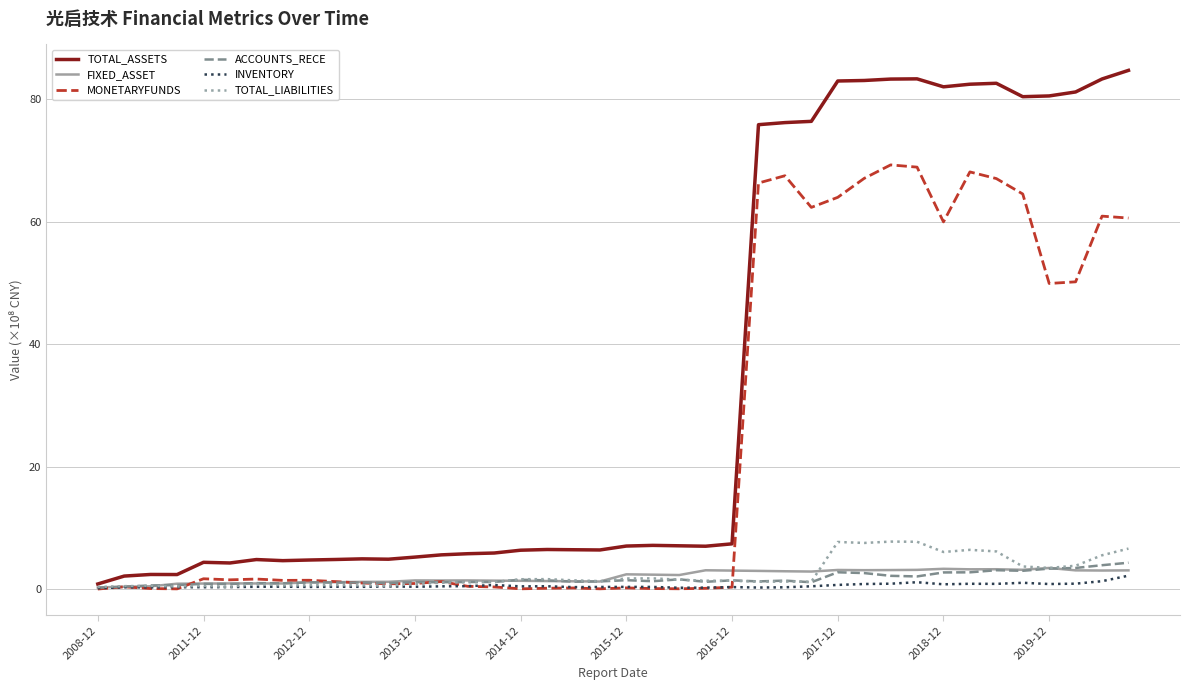

What is the difference between the maximum and minimum values in the ACCOUNTS_RECE series?

4.1